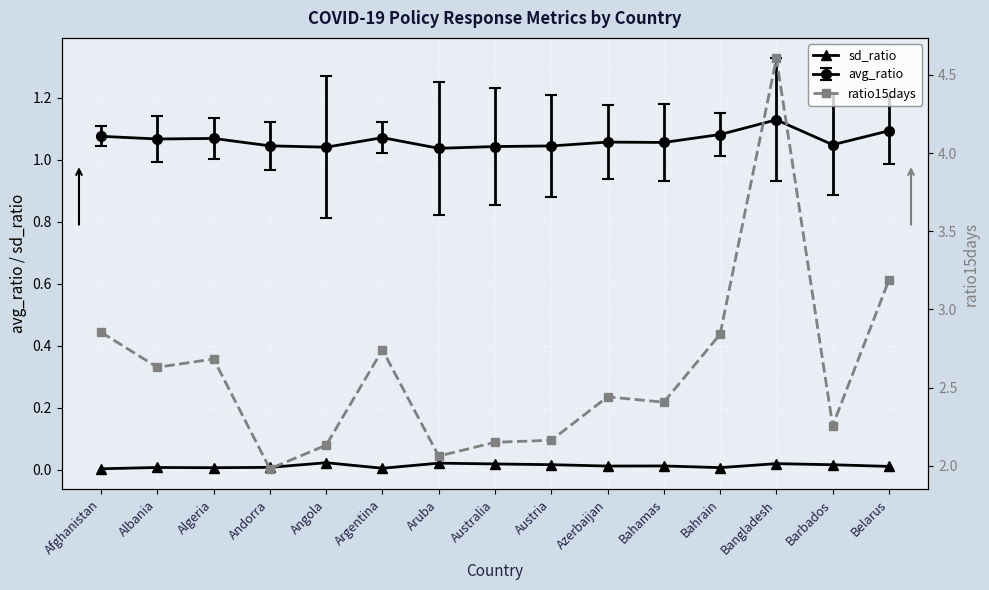

What is the total value across all series at Belarus?

3.2